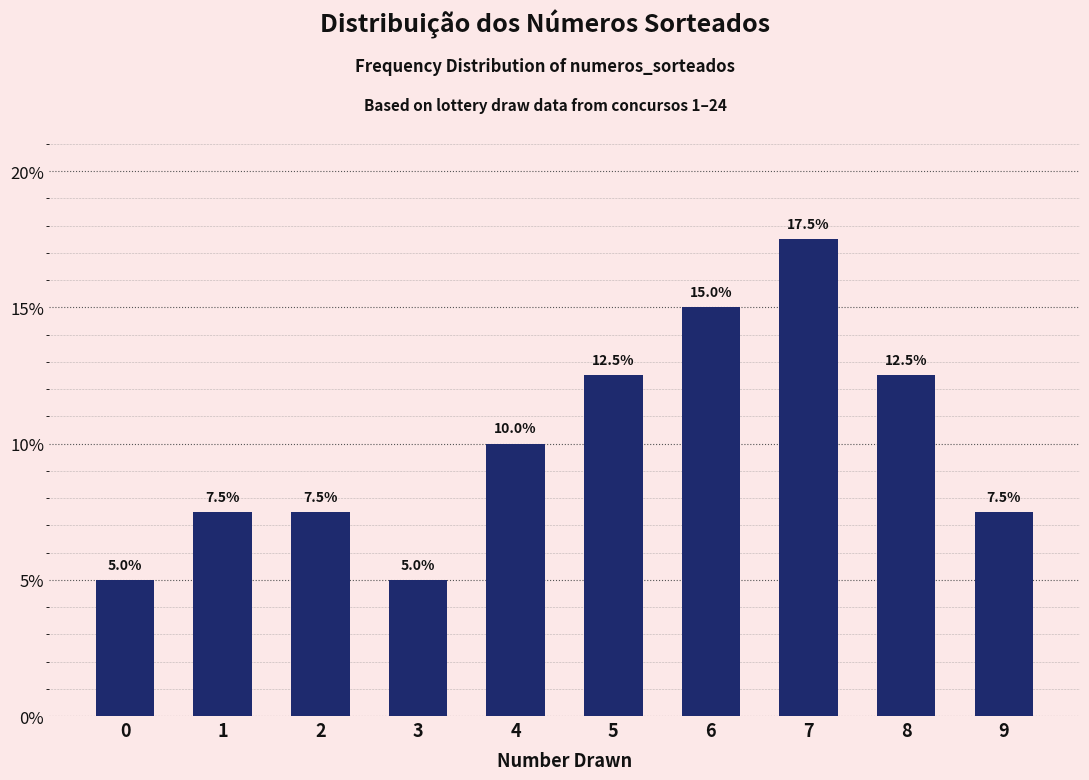

Reading left to right, transcribe all the data shown in this chart.

5.0	7.5	7.5	5.0	10.0	12.5	15.0	17.5	12.5	7.5